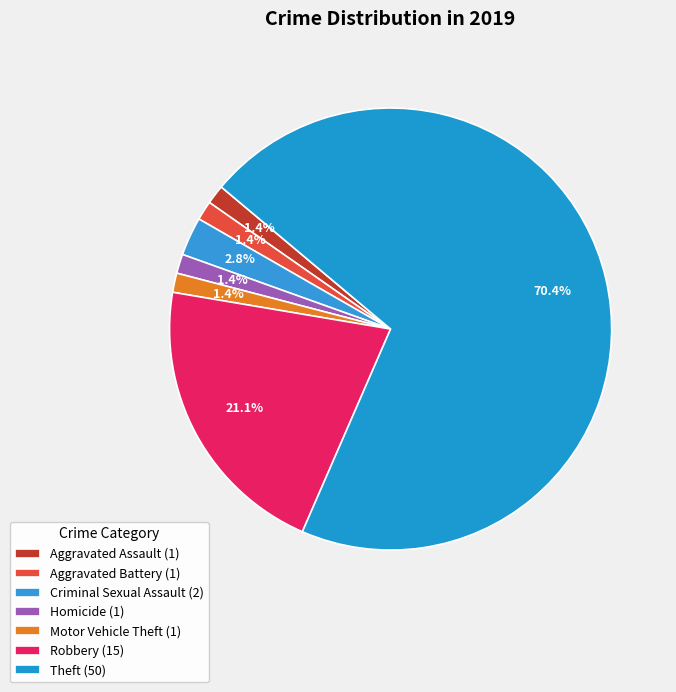

Count the number of slices in the pie.

7